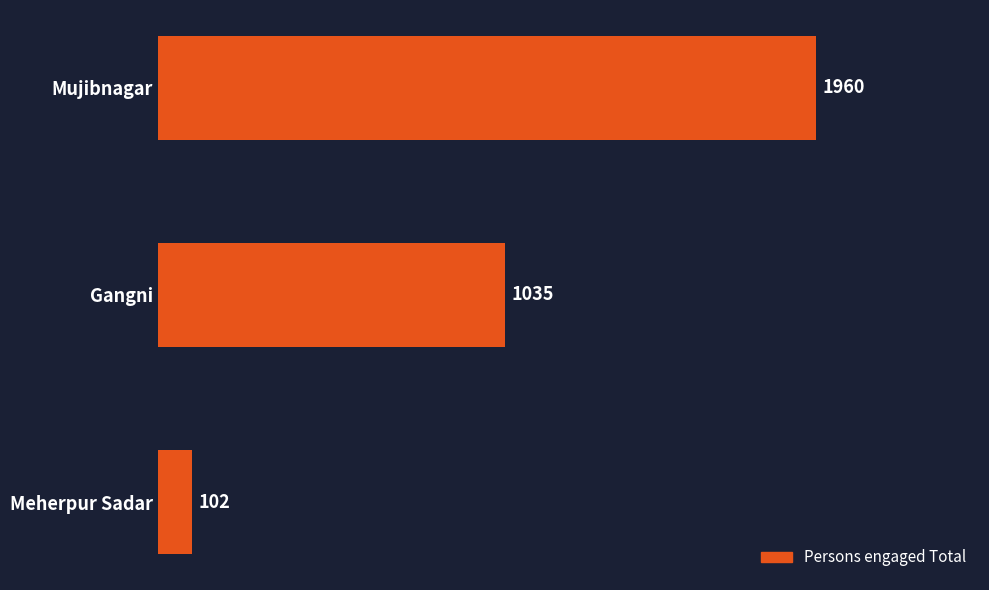

Does the chart contain stacked bars?

No